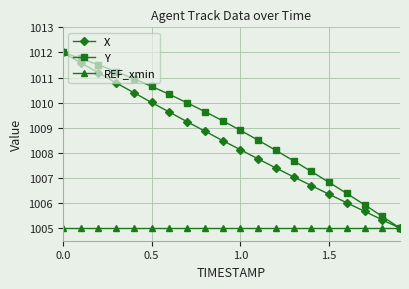

True or false: Y has more than 2 points higher than both neighbors.

False